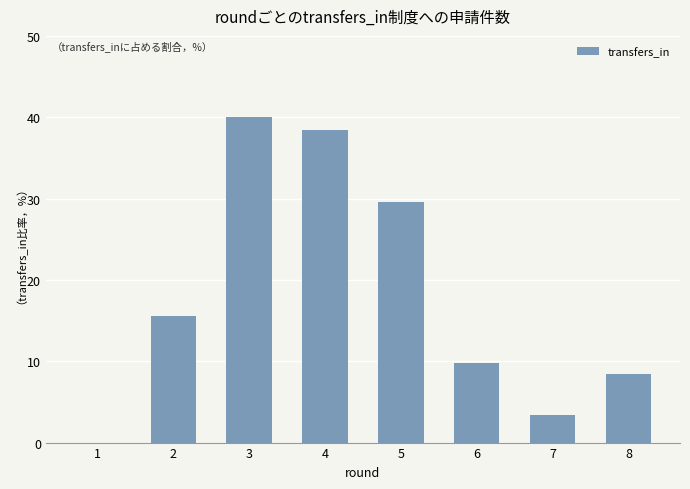

Reading left to right, list all the values displayed in this chart.

0.0	15.5	40.0	38.4	29.6	9.8	3.4	8.4